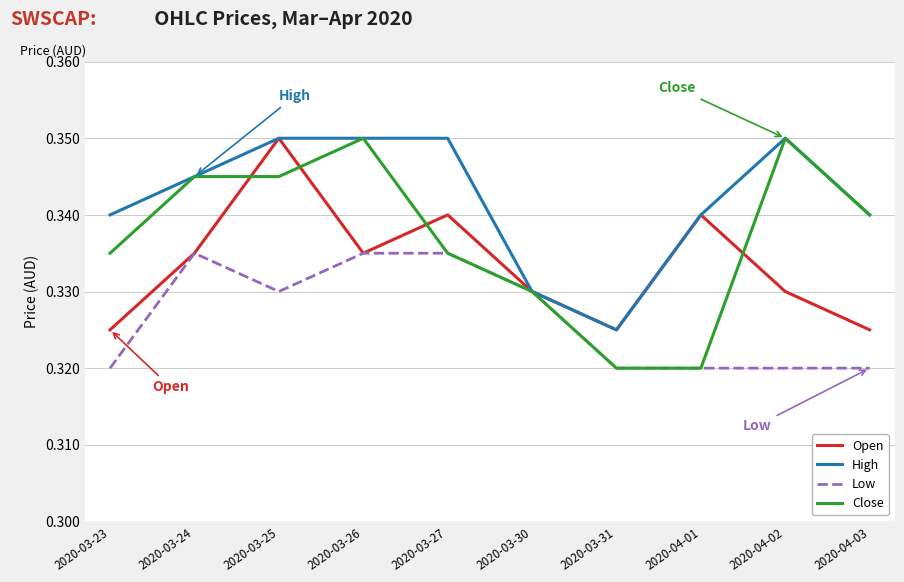

List the series in order of their overall mean, highest first.

High, Close, Open, Low